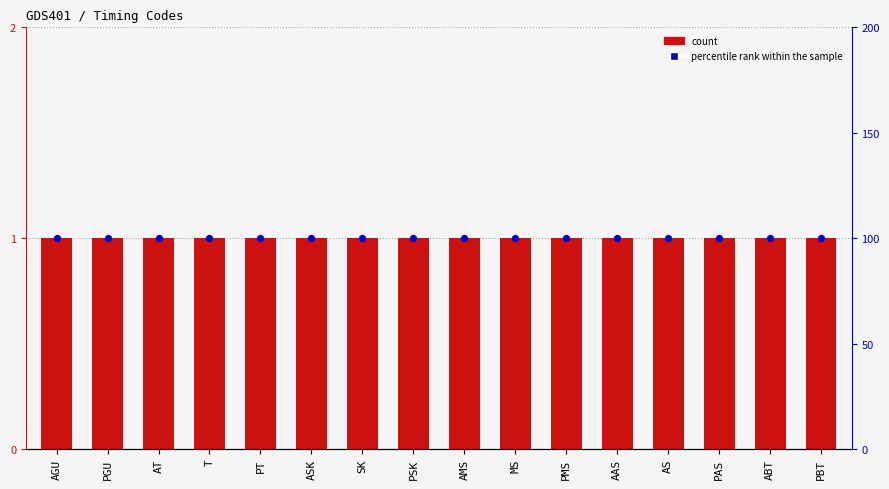

Is the value of Level at AAS greater than the value of percentile rank within the sample at AT?

No